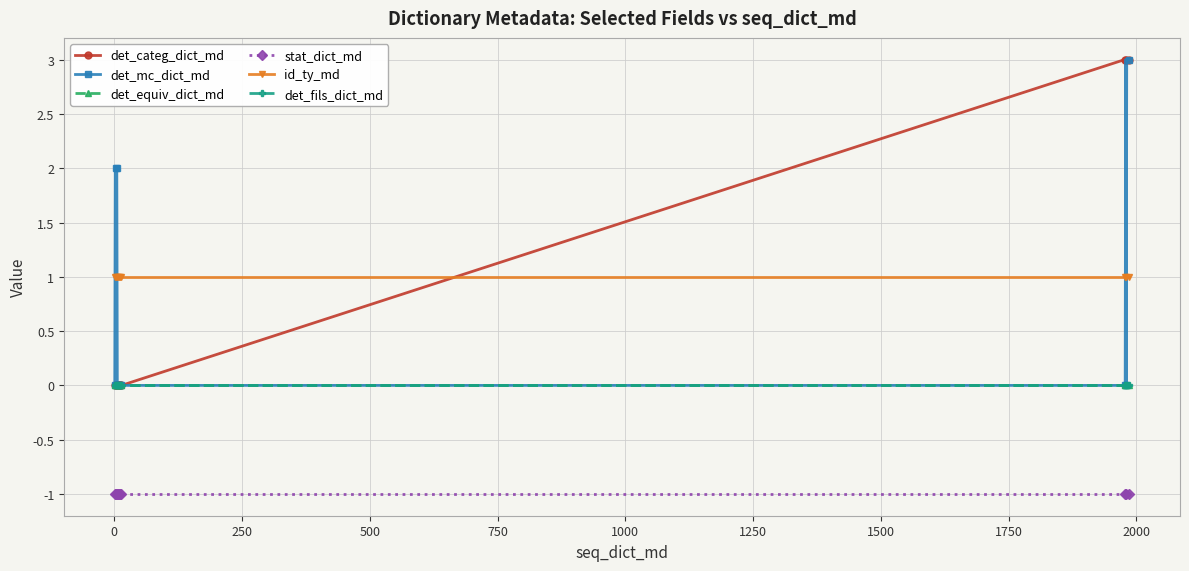

Which series has the largest range (max minus min)?

det_categ_dict_md